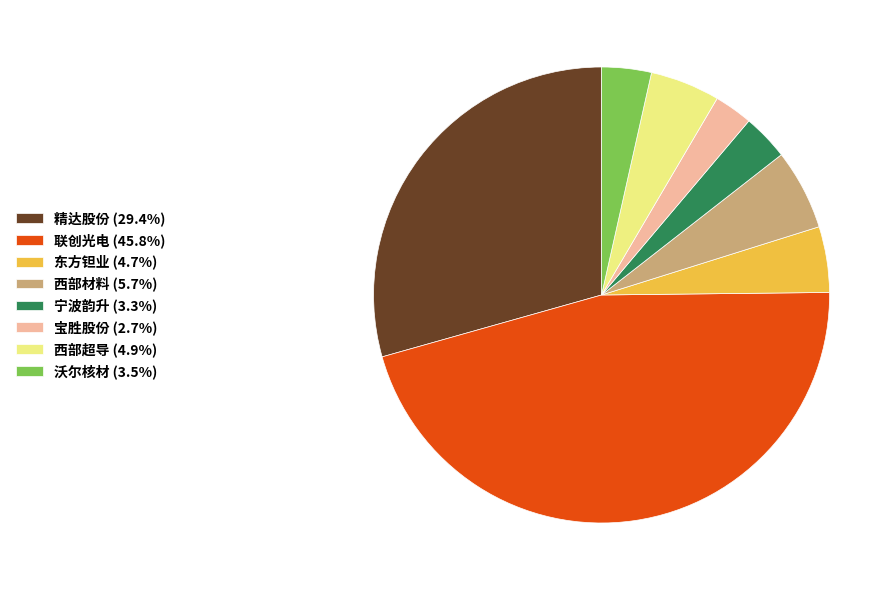

What is the ratio of the value at 精达股份 (29.4%) to the value at 联创光电 (45.8%)?

0.6